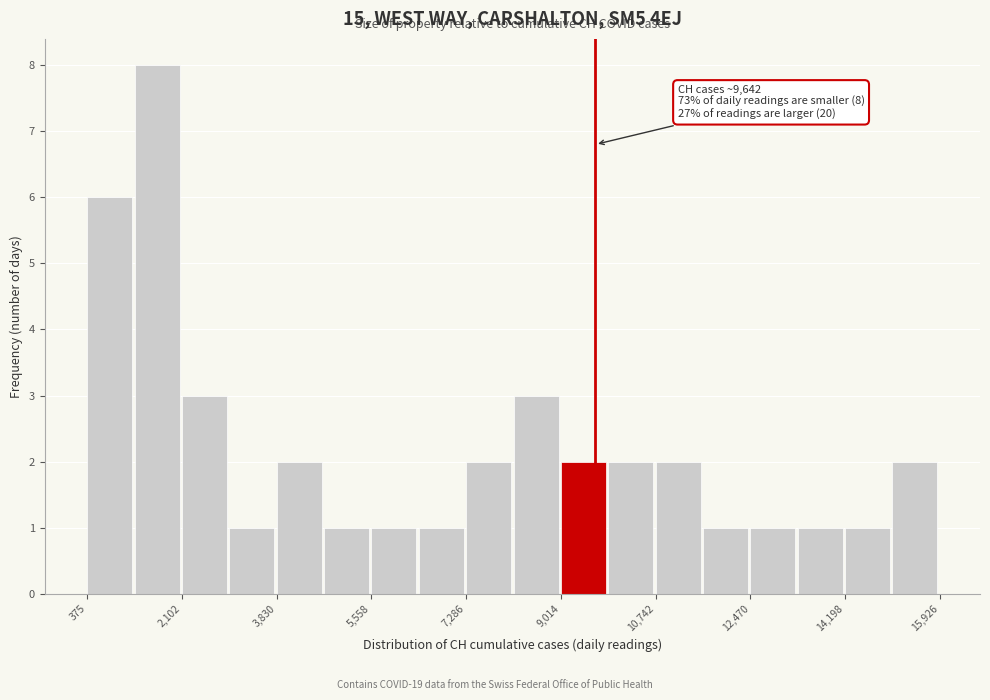

Which range on the x-axis has the tallest bar?

1200 to 2200